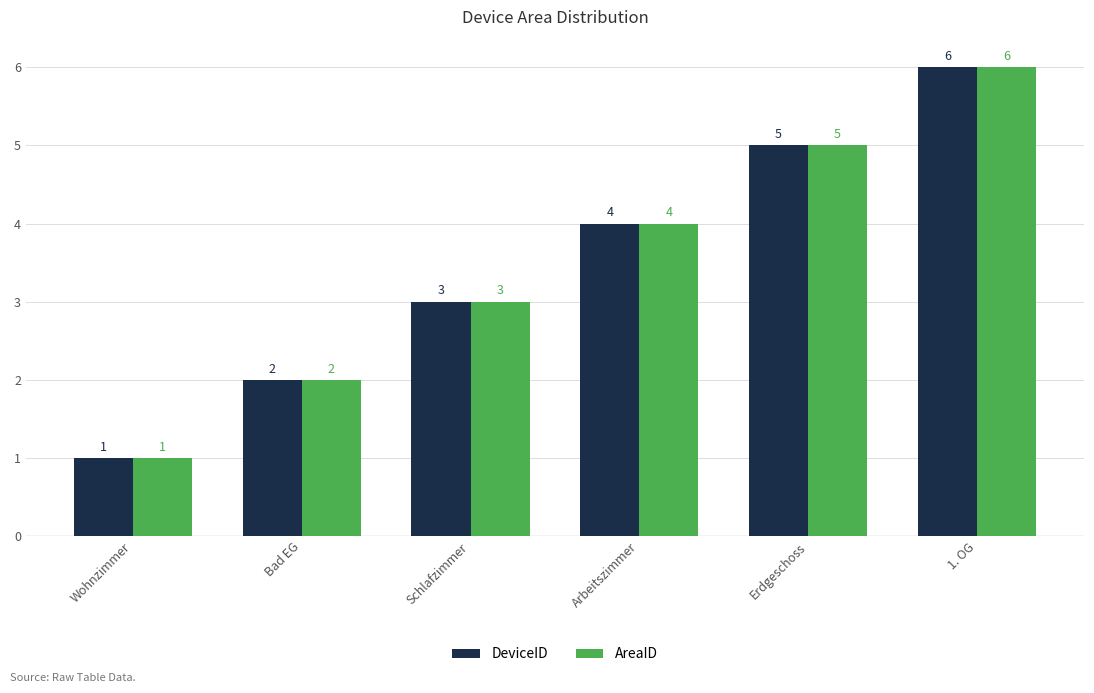

What is the sum of the DeviceID values at 1. OG and Wohnzimmer?

7